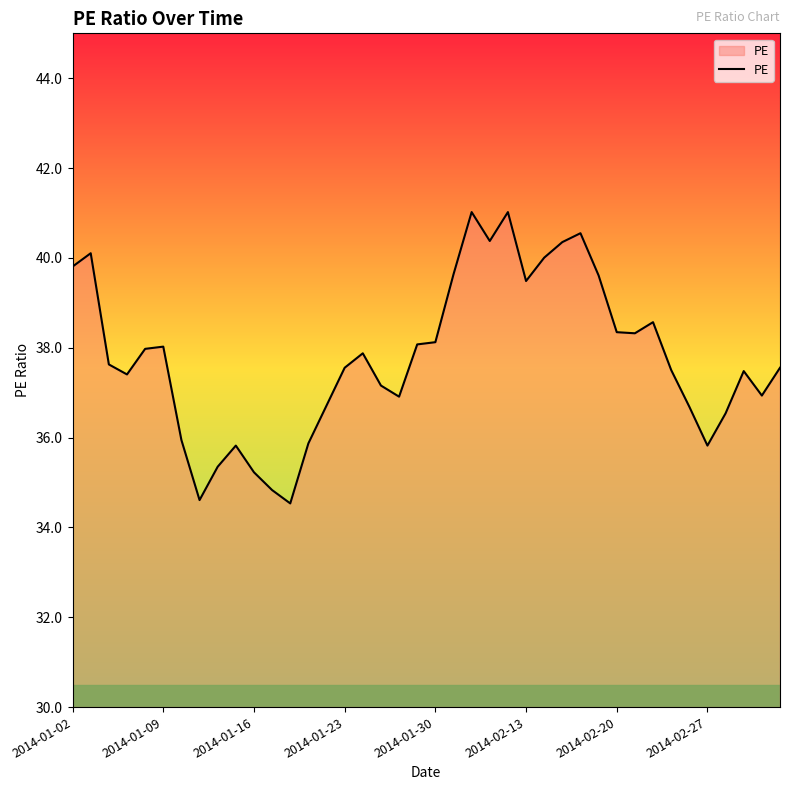

What is the minimum value shown in the chart?

34.5